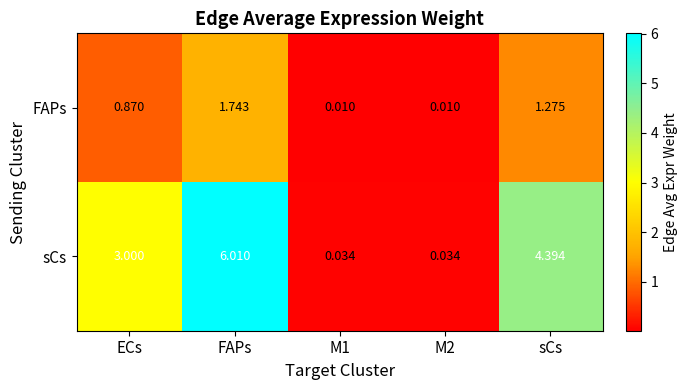

Is the value of FAPs at M2 greater than the value of sCs at M2?

No